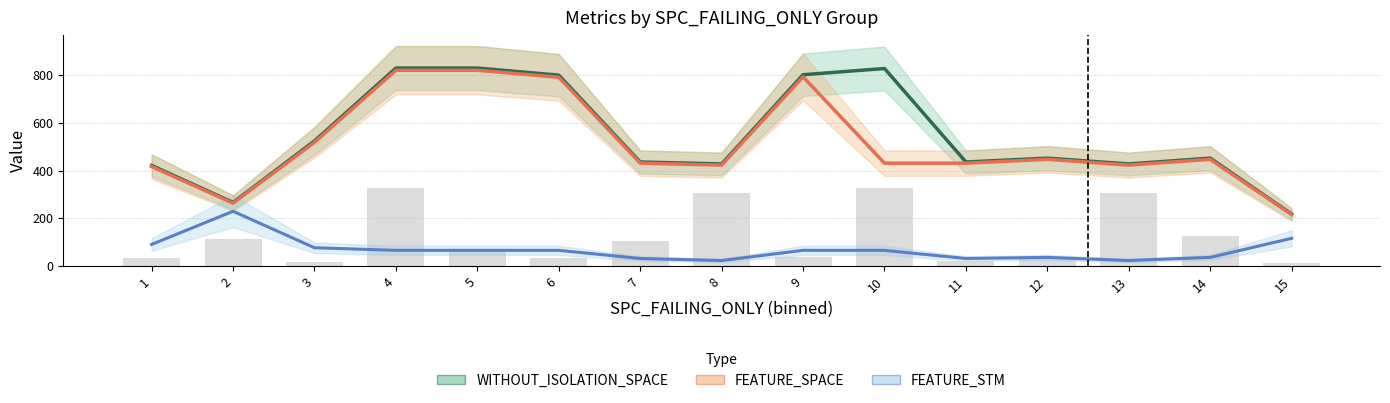

At which category is the sum across all series the highest?

4